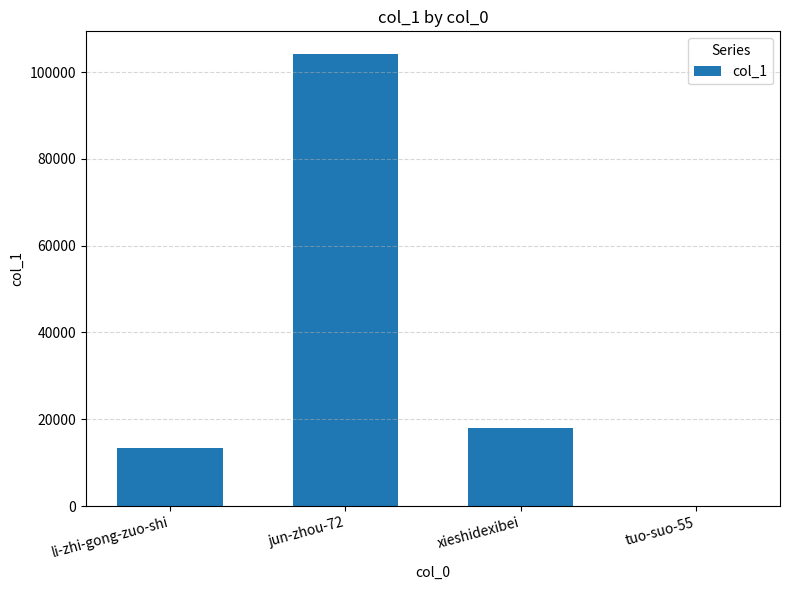

At which category does the chart reach its peak across all series?

jun-zhou-72